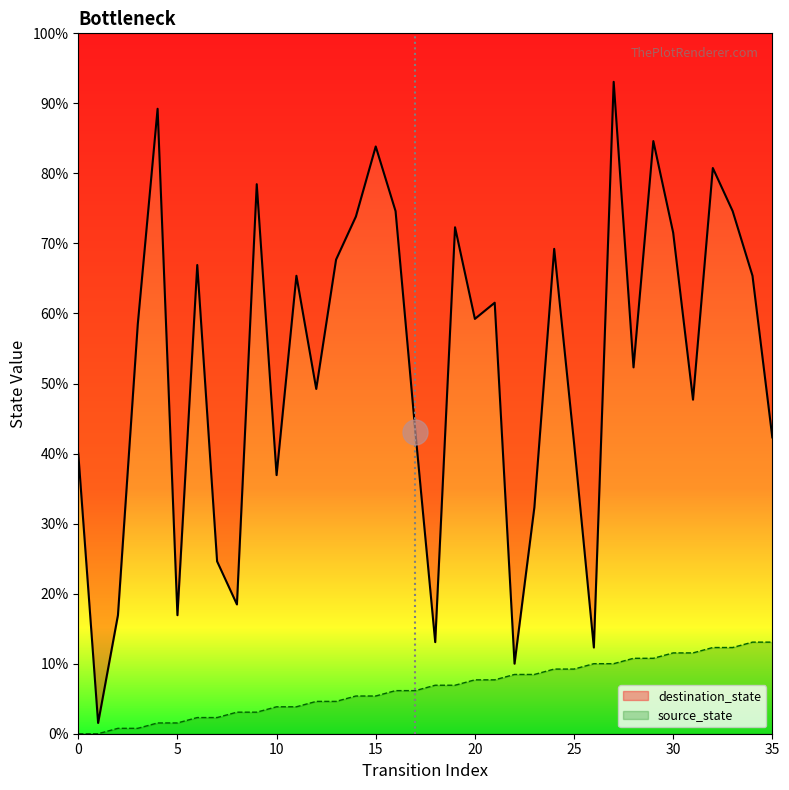

Which series has the largest range (max minus min)?

destination_state